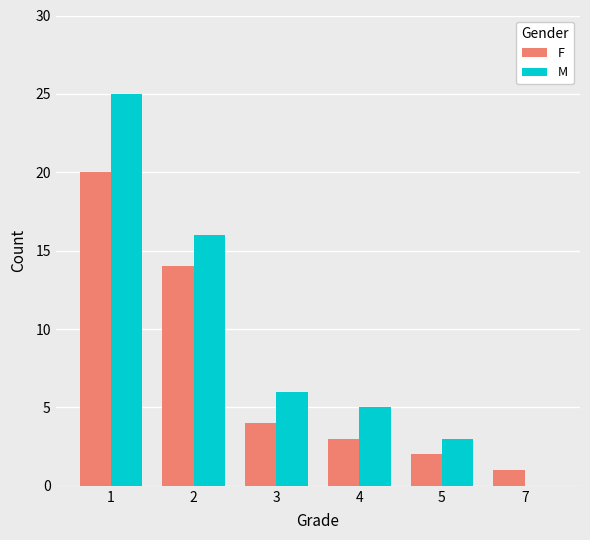

How many positive values does the M series have?

5